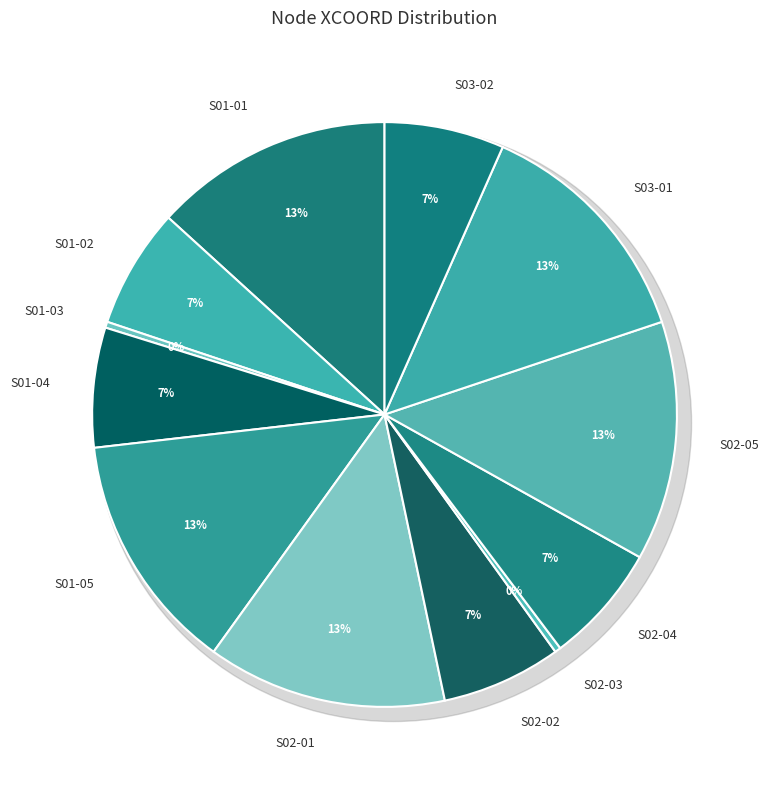

Is it true that S01-04 is 19% of the pie?

False